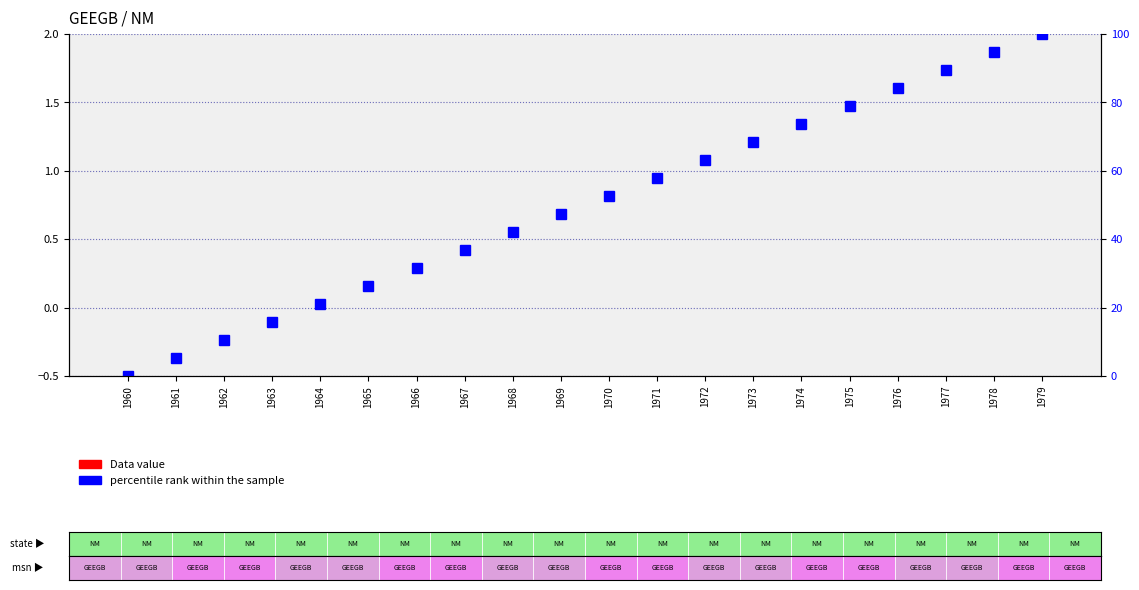

What are all the series names shown in the legend?

Data value, percentile rank within the sample